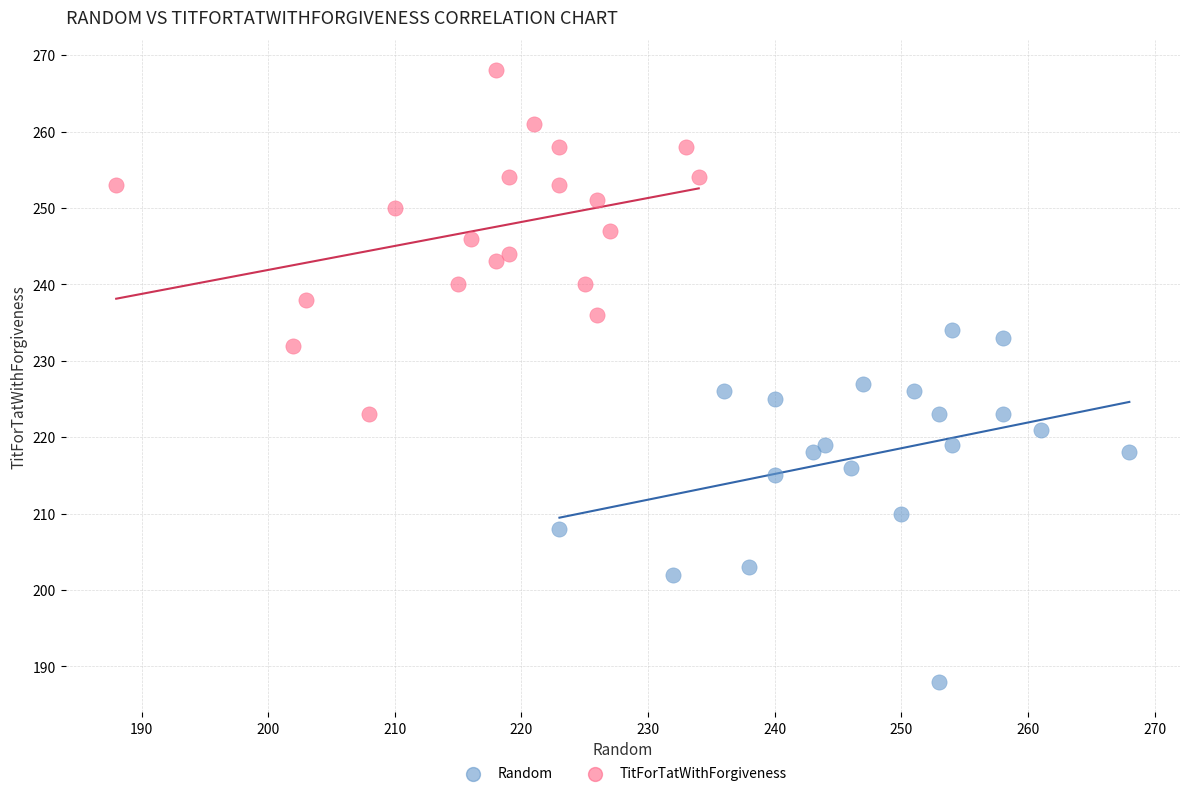

Which series reaches the minimum Y coordinate?

Random